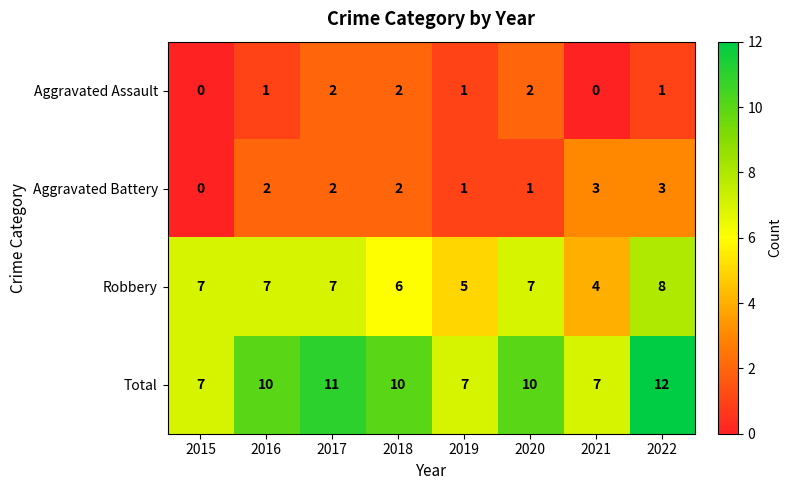

Count the Aggravated Battery values in the range 1 to 3.

7